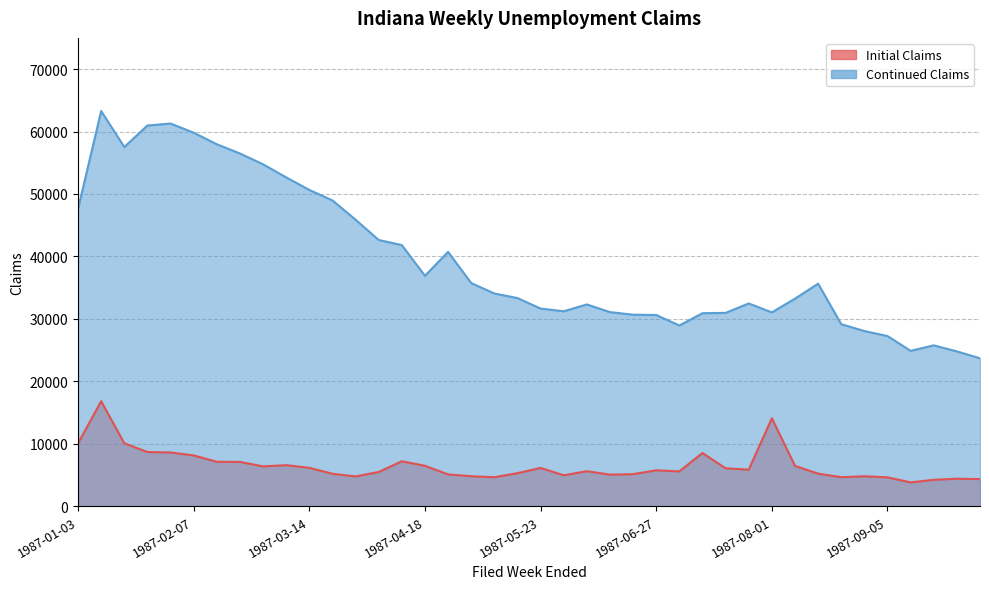

What position from the right is 1987-08-29?

6